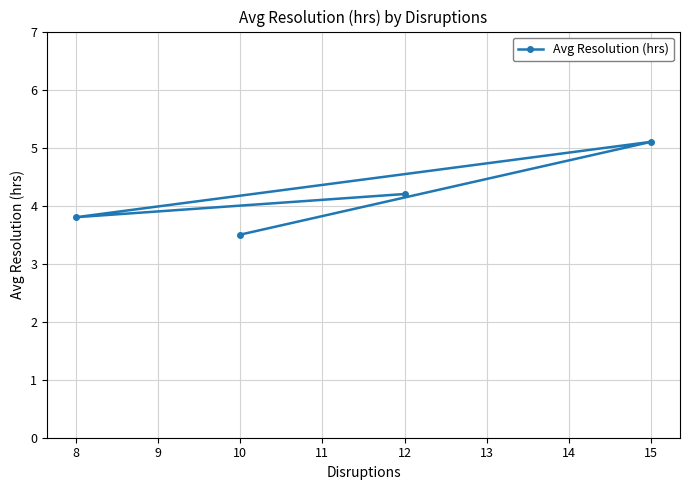

The value at 12 is 4.2. True or false?

True